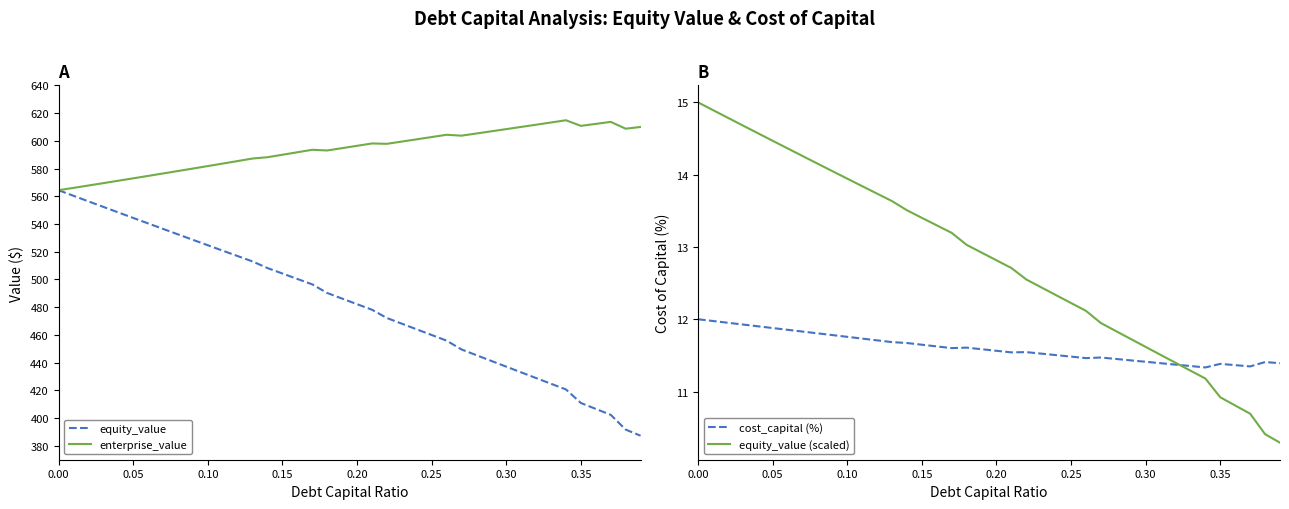

Is this an area chart (filled region under the line)?

No